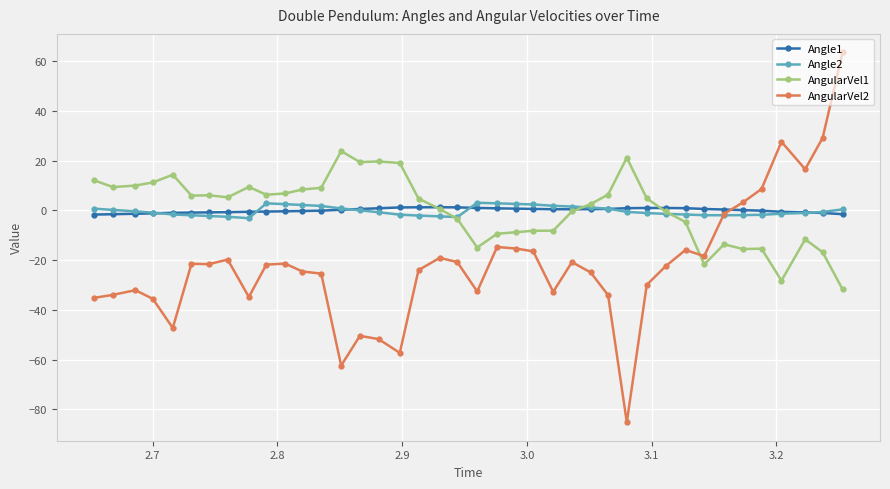

Which series ends up on top after the final intersection of AngularVel1 and AngularVel2?

AngularVel2